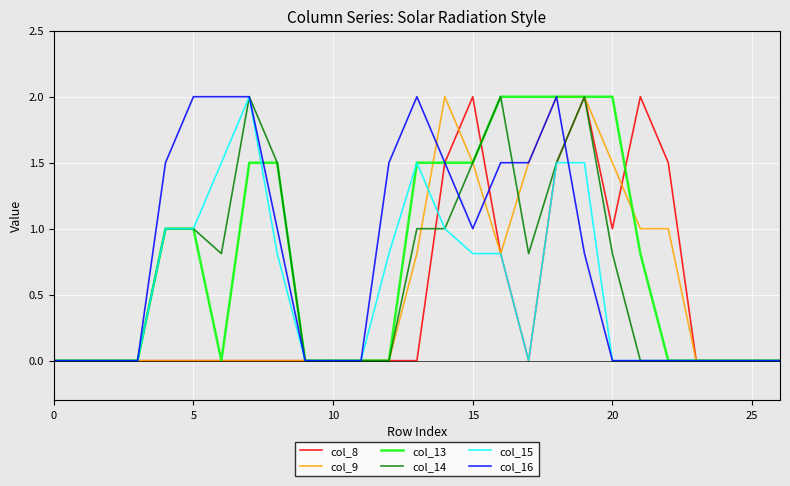

What is the maximum value shown in the chart?

2.0